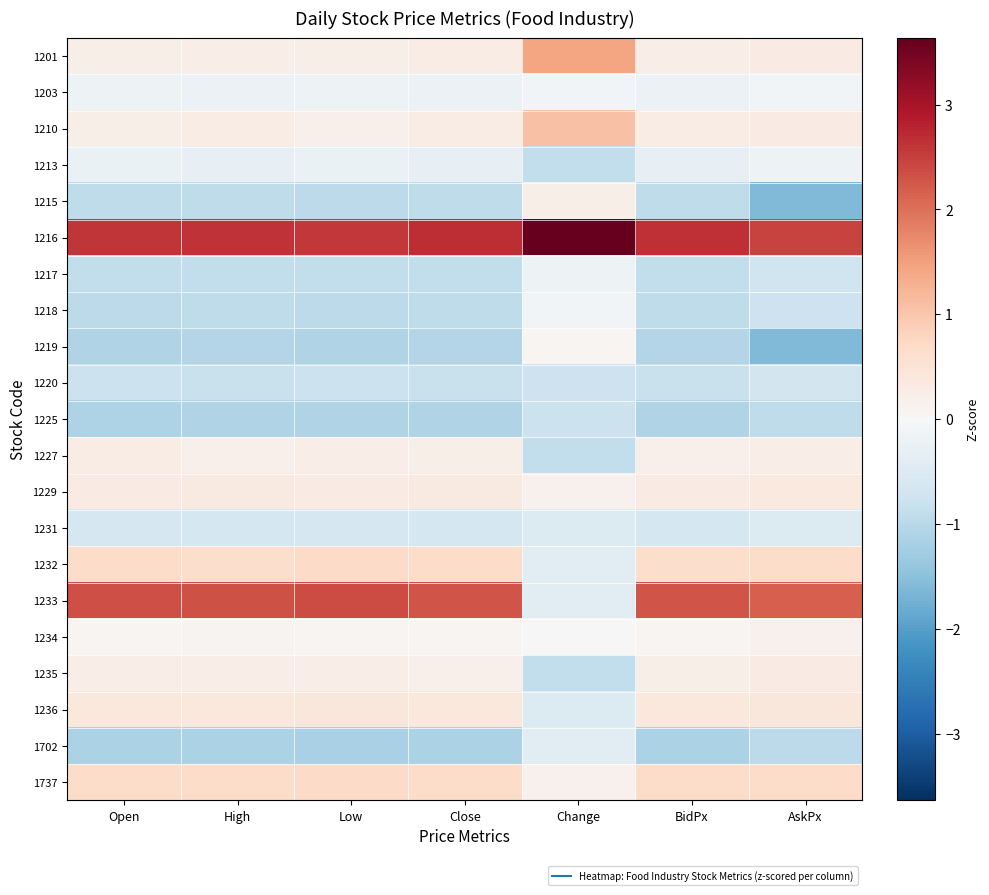

Which series has the largest total across all categories?

1216